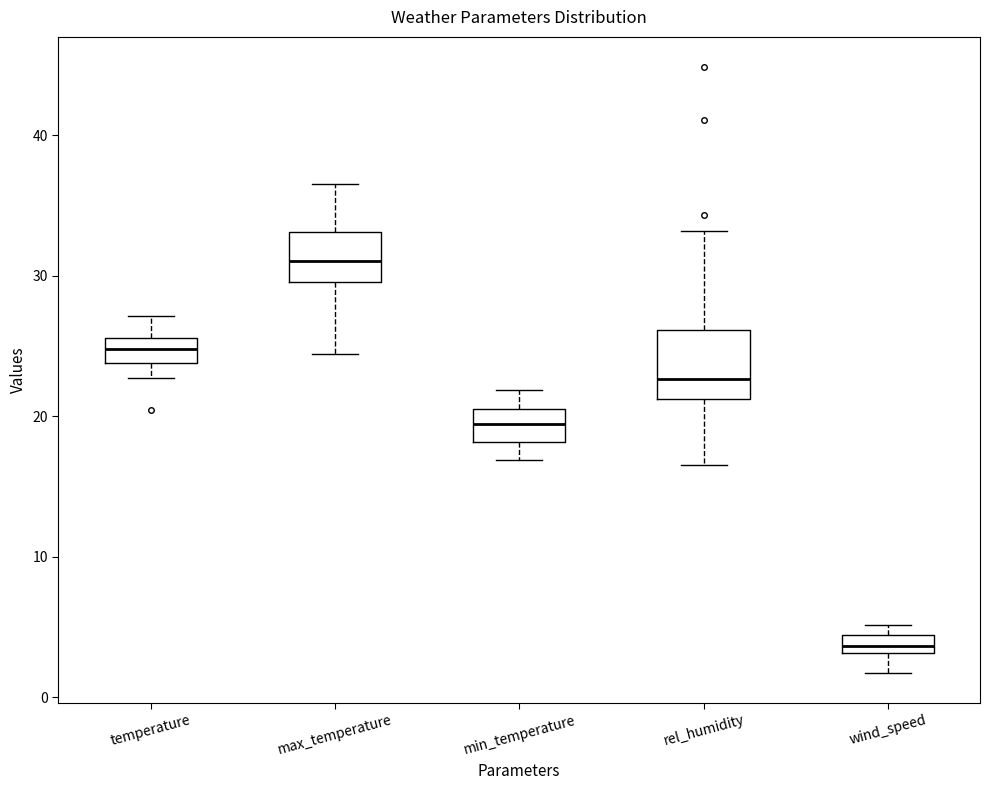

Which box has the highest median line?

max_temperature